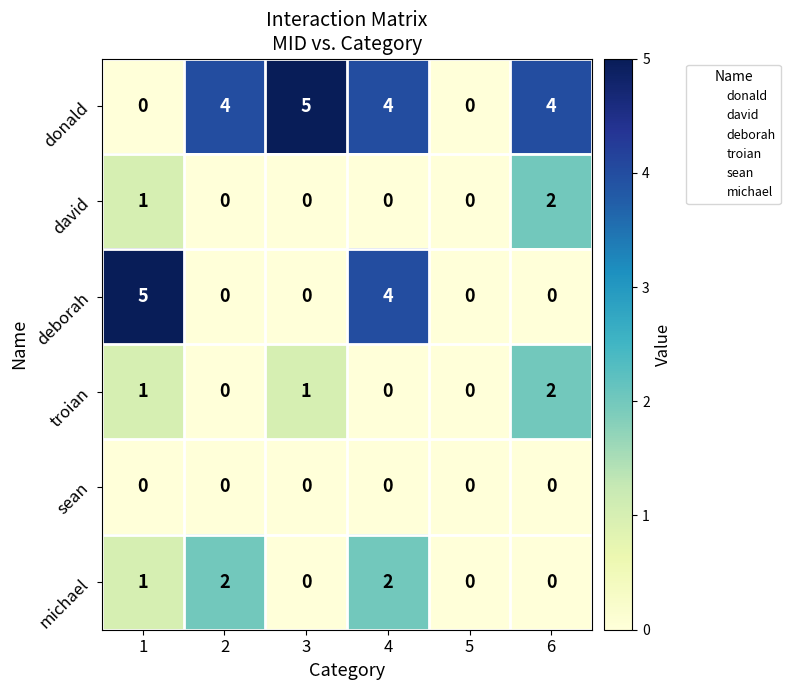

Is it true that david equals 0 at 3?

True